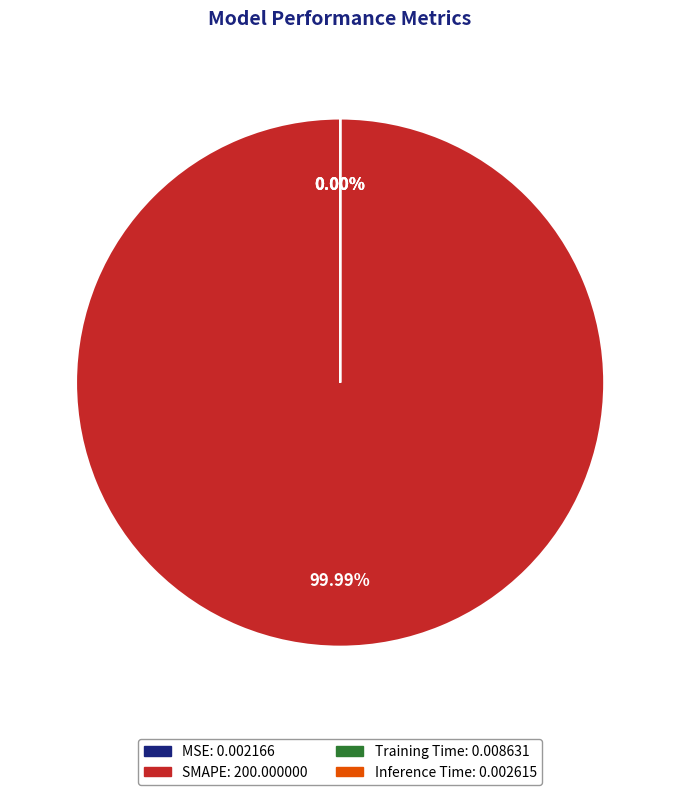

Is there a majority slice in this chart?

Yes